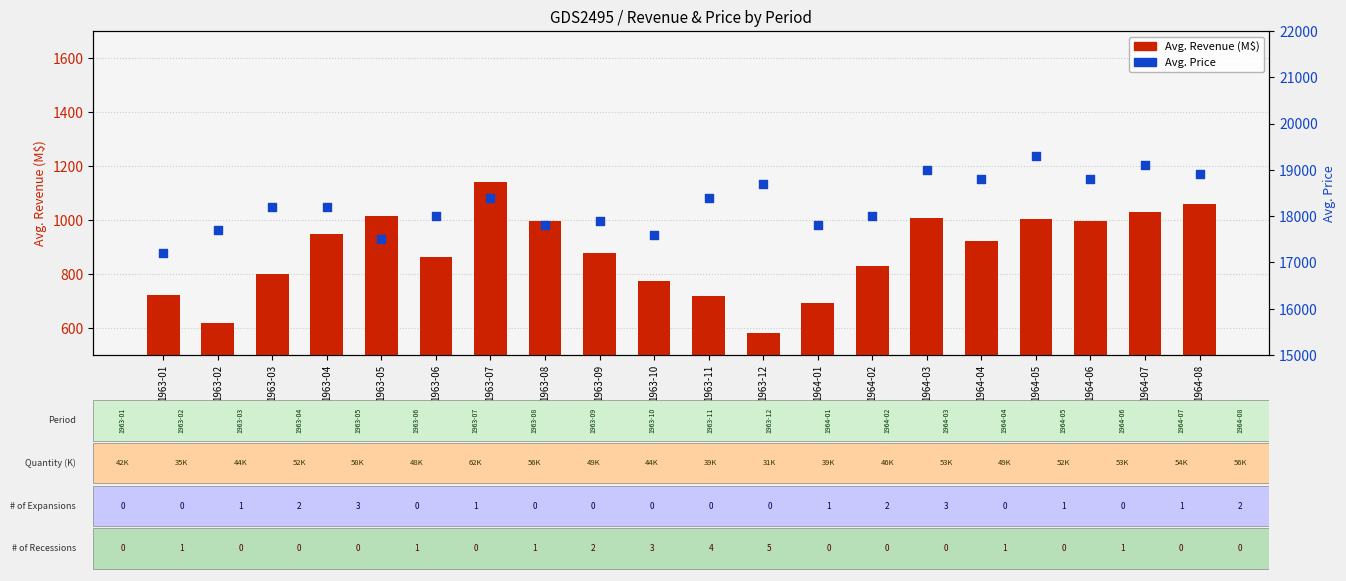

Which series contains the highest Y value?

Avg. Price